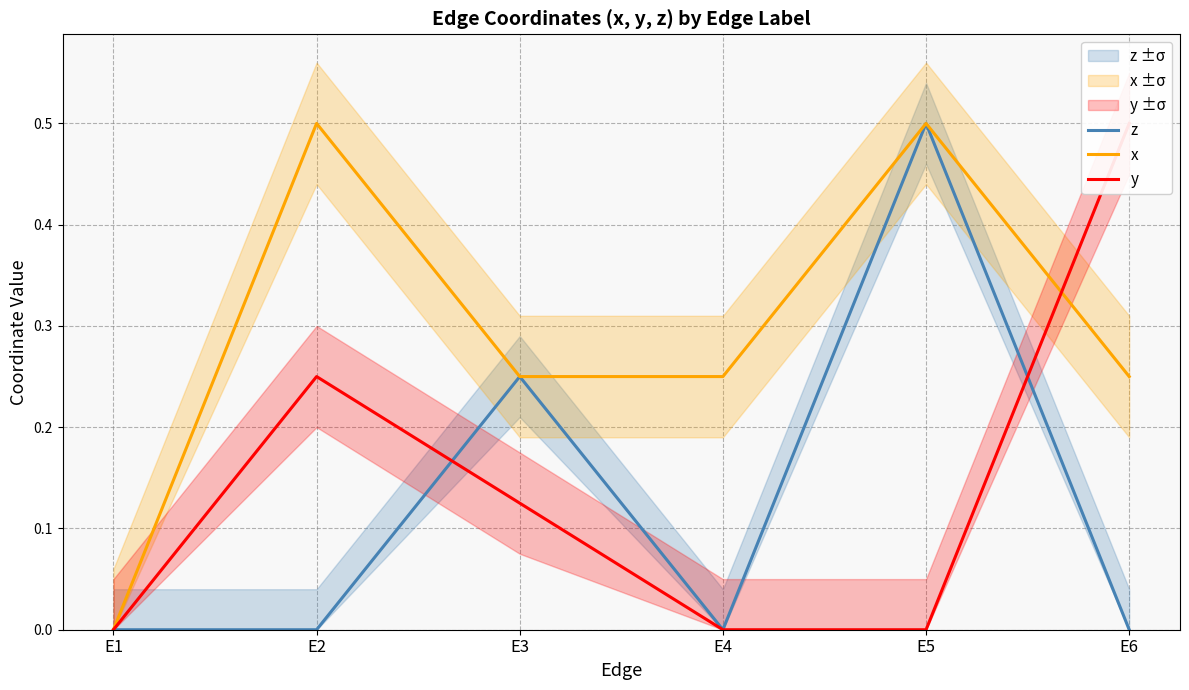

True or false: x and z cross at least once.

False